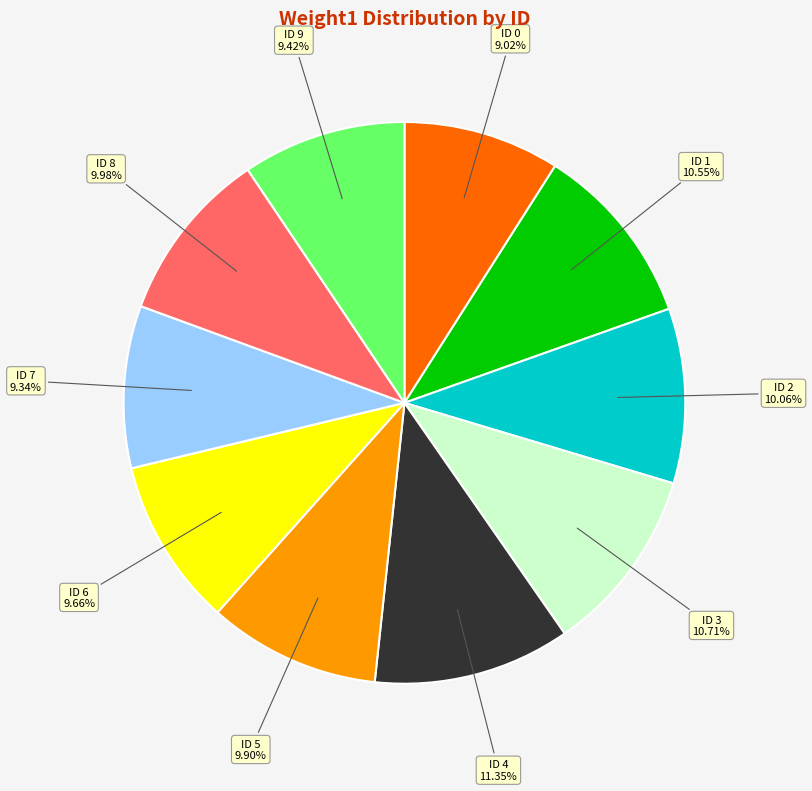

Is there any slice that represents more than half of the pie?

No